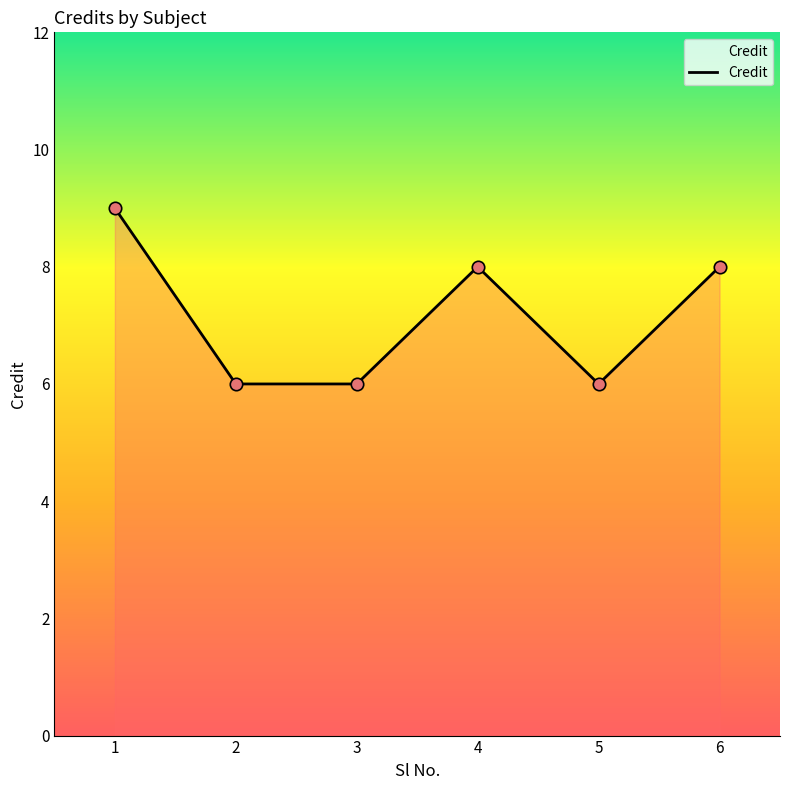

Between 6 and 3, which is larger?

6